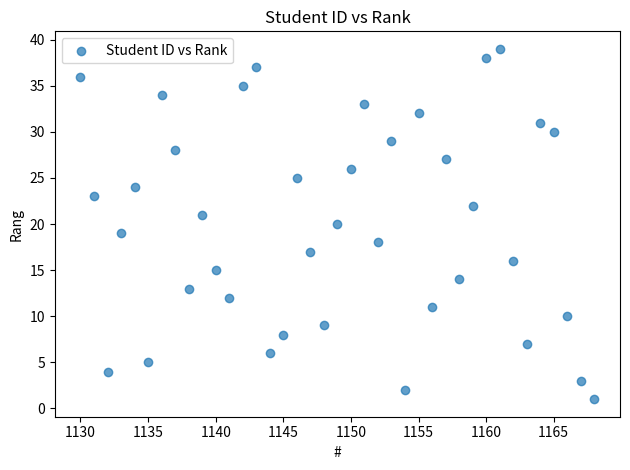

What is the range of Y values (max minus min)?

38